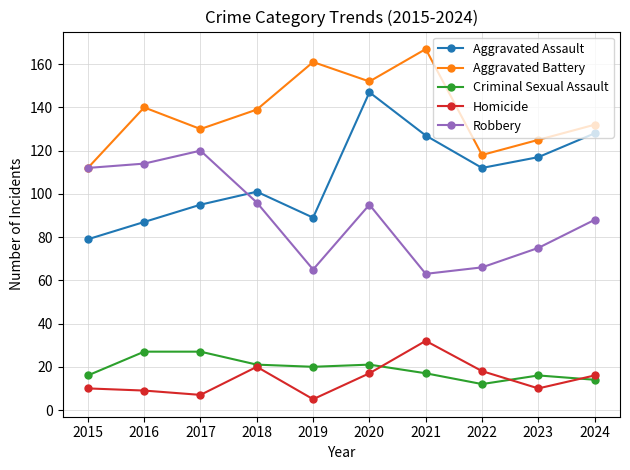

What is the sum of all Criminal Sexual Assault values?

191